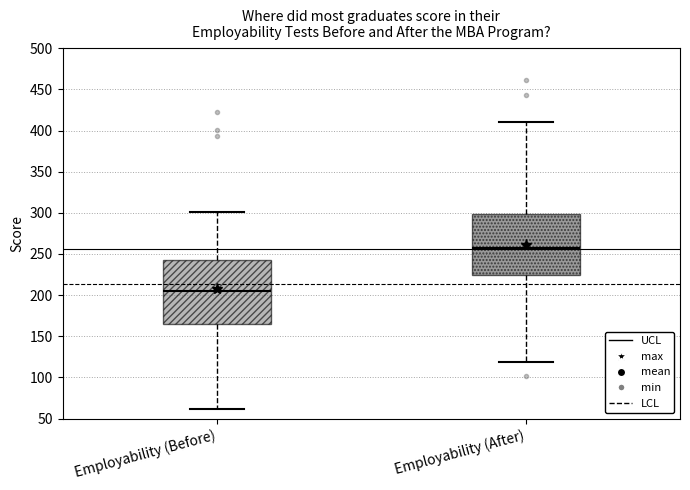

Reading left to right, transcribe this box plot: for each box, give where its median line is, the range the box spans, and where its two whiskers end, as read against the y-axis. The values are not printed on the chart, so give them approximately, as read against the axis.

Employability (Before): median 205, box 165 to 245, whiskers 60 to 300
Employability (After): median 255, box 225 to 300, whiskers 120 to 410